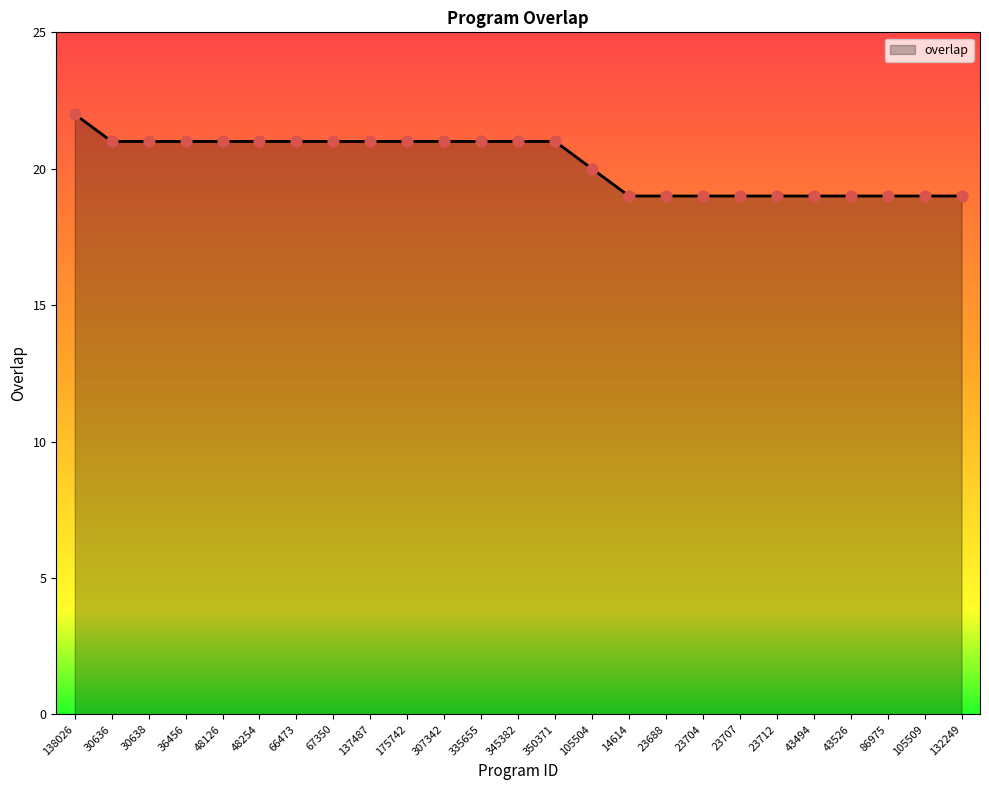

Between 132249 and 175742, which is larger?

175742